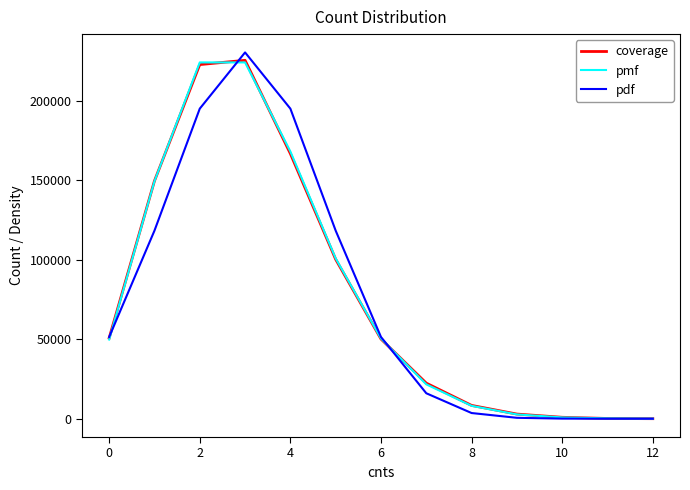

What is the maximum value shown in the chart?

230329.4